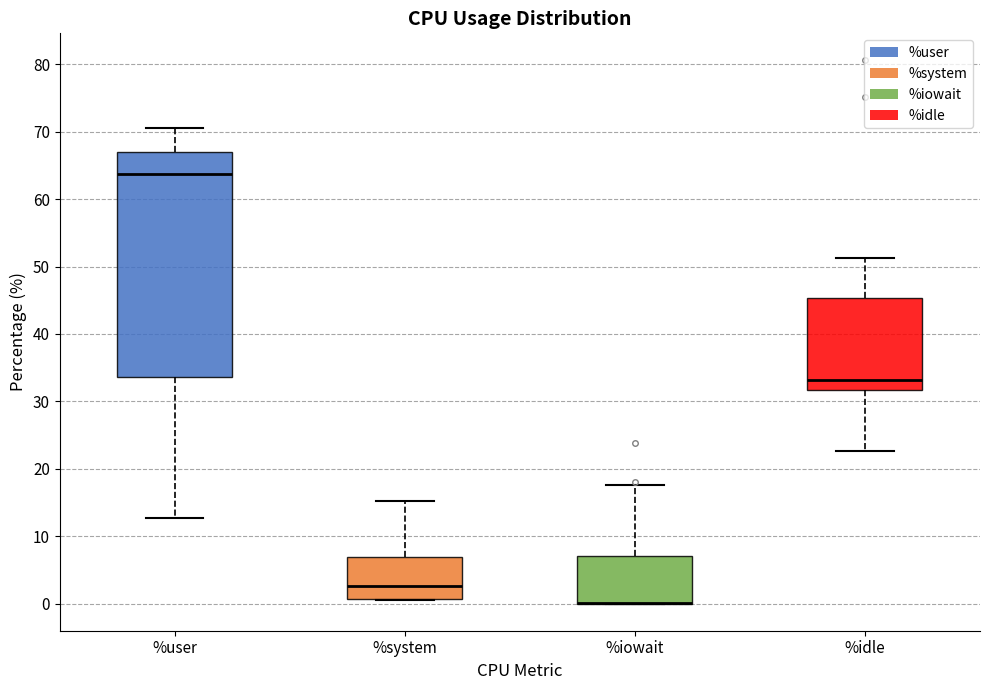

Where is the lower edge of the box for %system on the y-axis? The values are not printed on the chart, so give them approximately, as read against the axis.

1